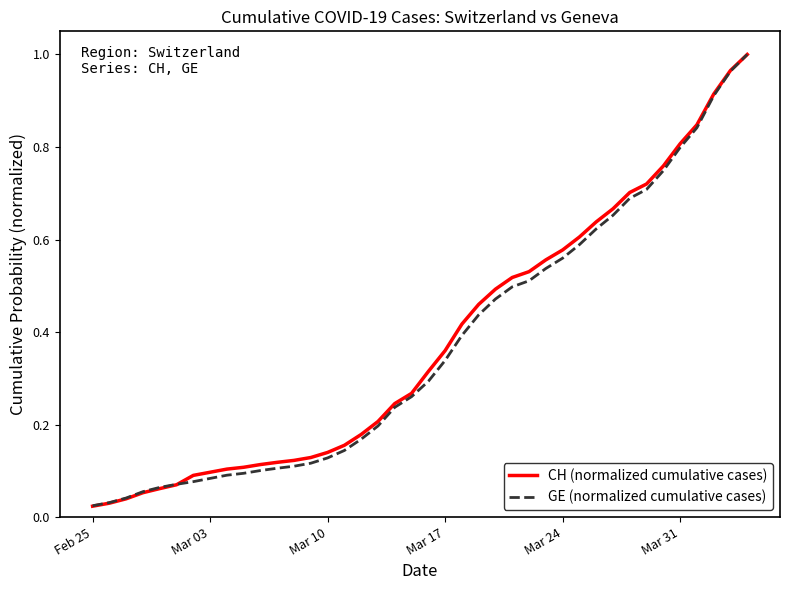

Which series has the largest range (max minus min)?

CH (normalized cumulative cases)